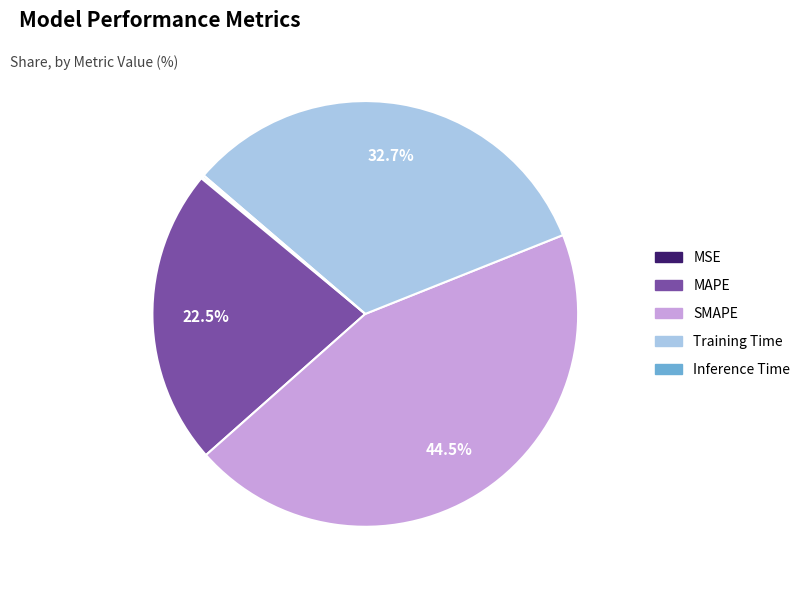

What is the ratio of the value at MAPE to the value at SMAPE?

0.5